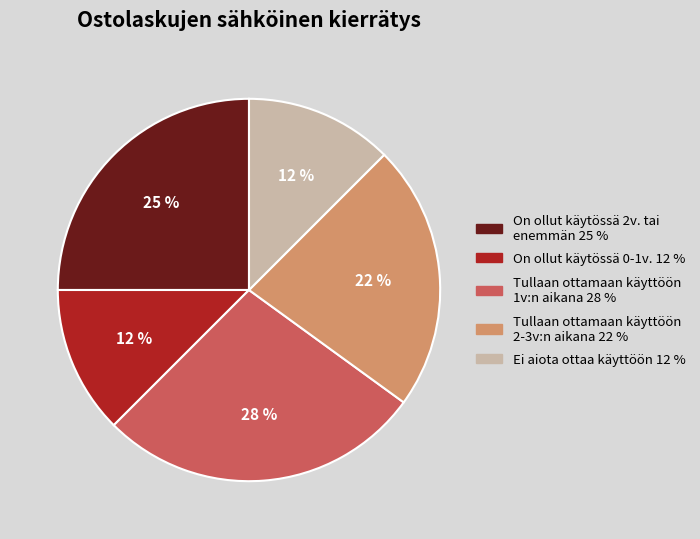

Count the number of slices in the pie.

5